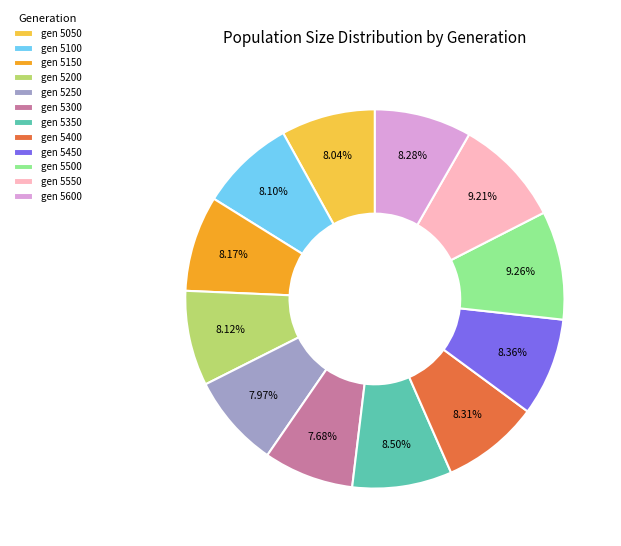

Between gen 5550 and gen 5200, which is larger?

gen 5550